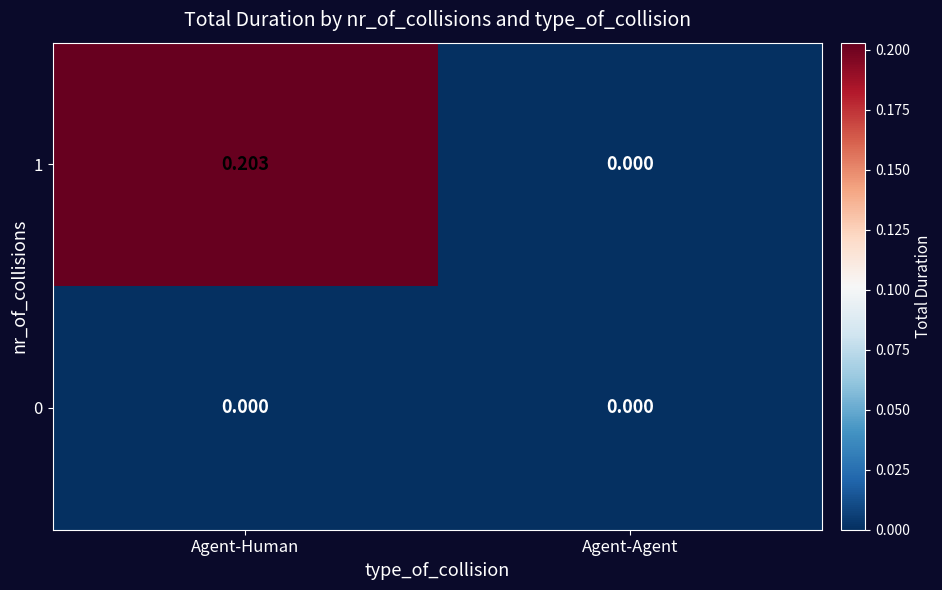

At which category is the sum across all series the highest?

Agent-Human